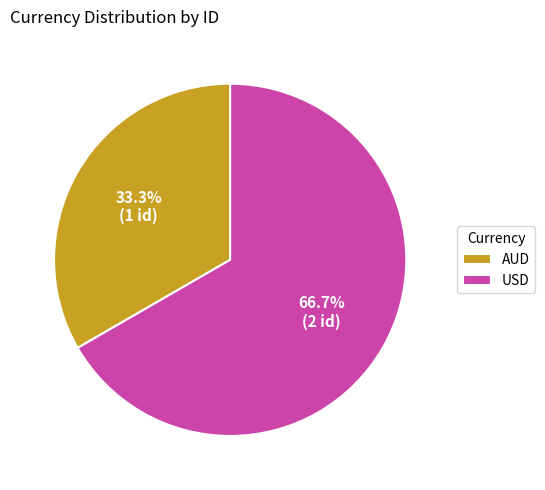

To the nearest percent, what is the difference between the AUD and USD slice percentages?

33%